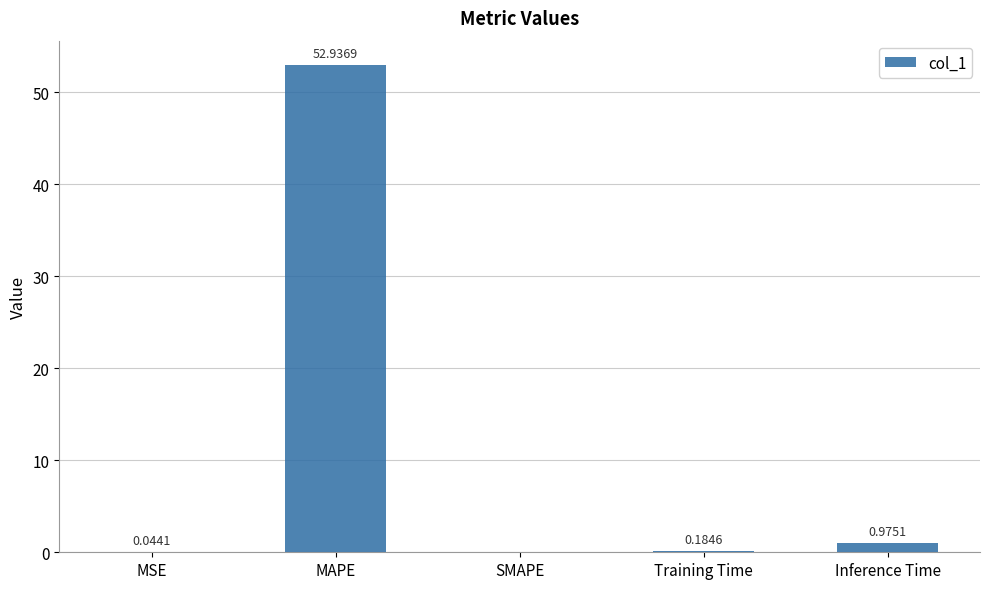

Does the chart contain stacked bars?

No